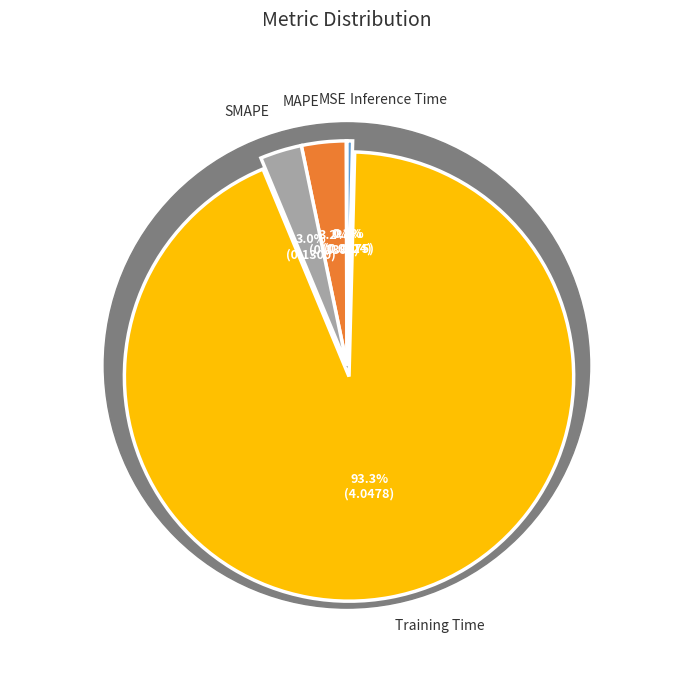

How many slices are in this pie chart?

5